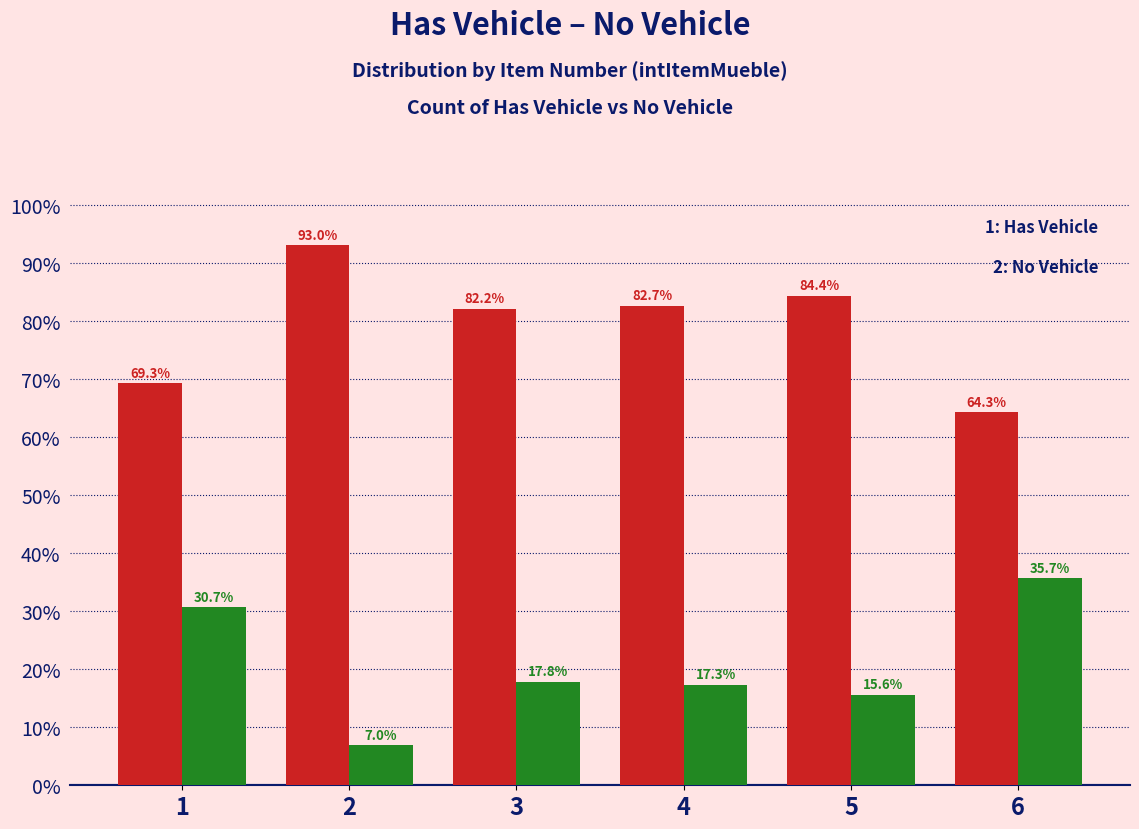

What is the total value across all series at 5?

100.0